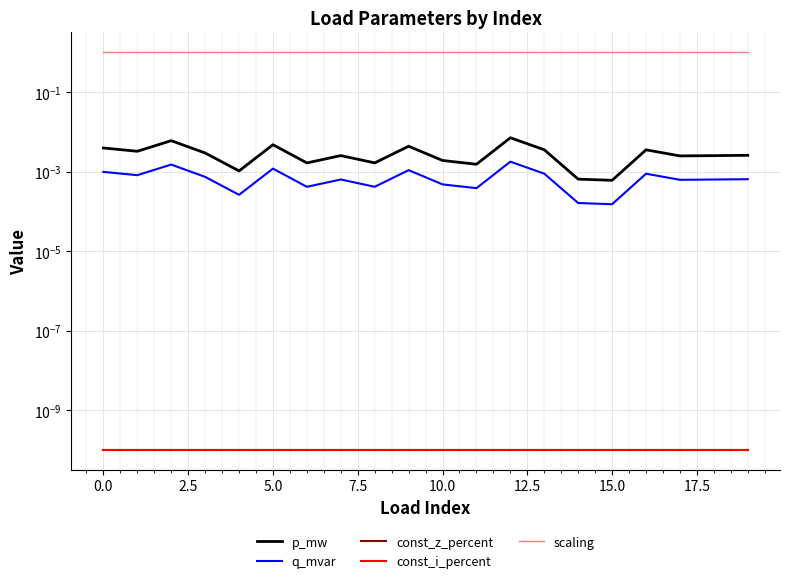

What is the label of the 13th point from the left?

12